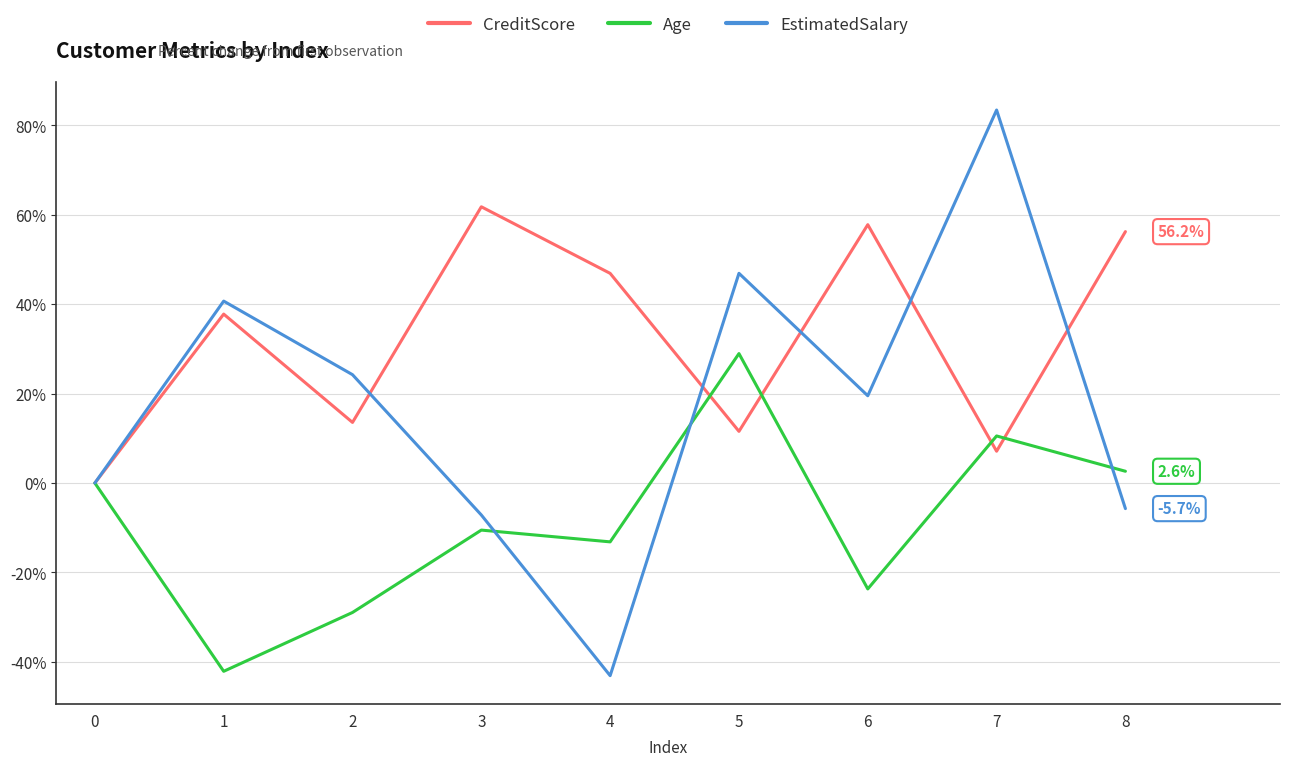

Rank the series at 5 from lowest to highest value.

CreditScore, Age, EstimatedSalary